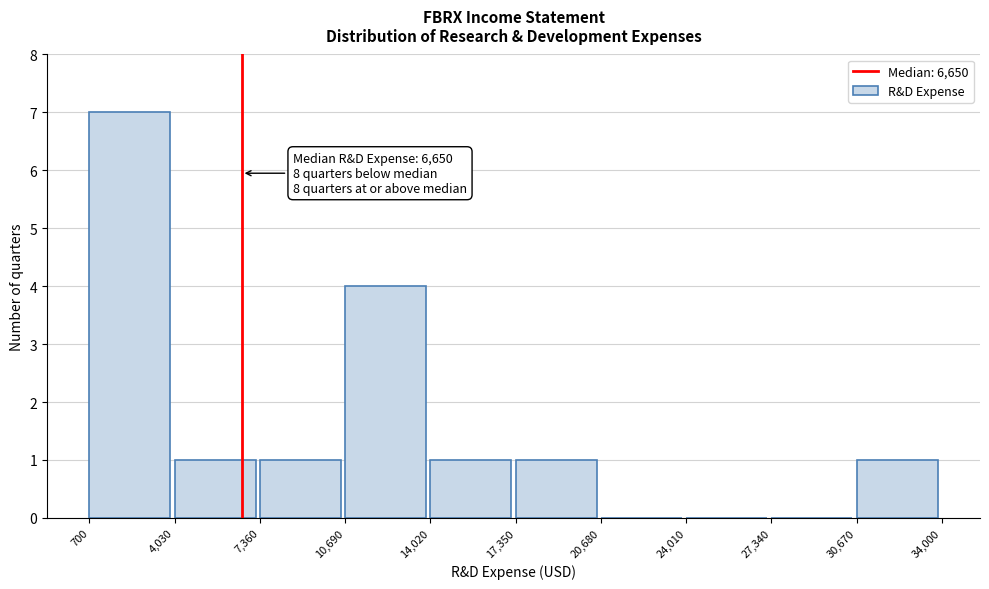

Over which range of the x-axis is the bar tallest?

700 to 4,030